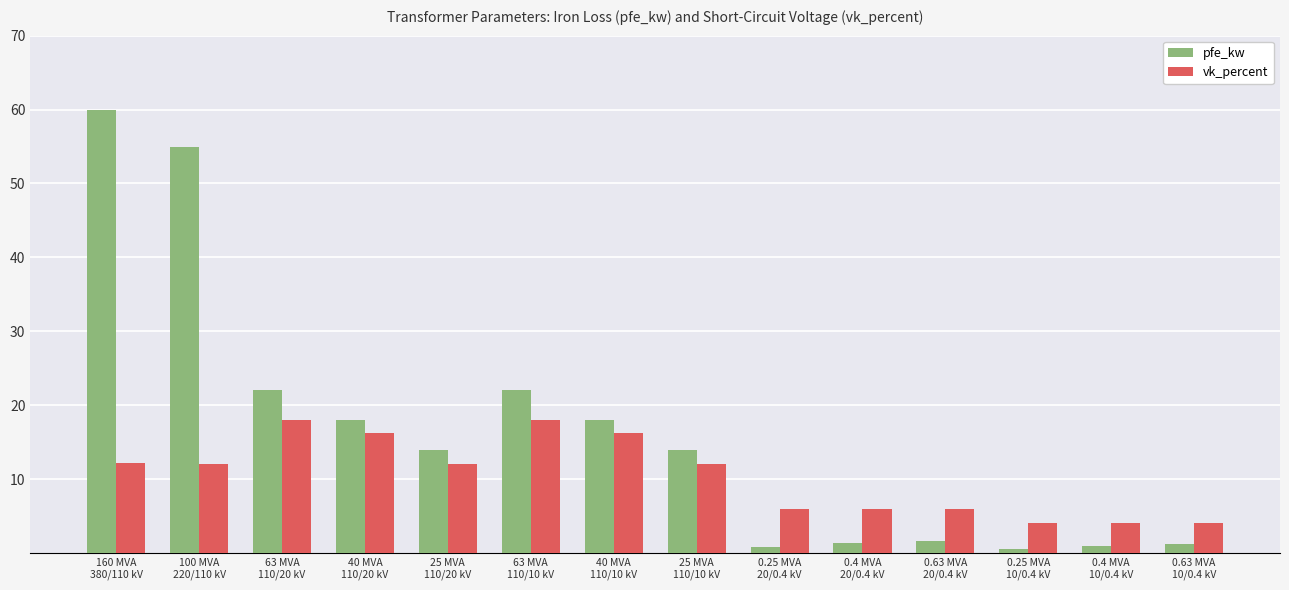

Is the value of vk_percent at 160 MVA
380/110 kV greater than the value of pfe_kw at 25 MVA
110/10 kV?

No